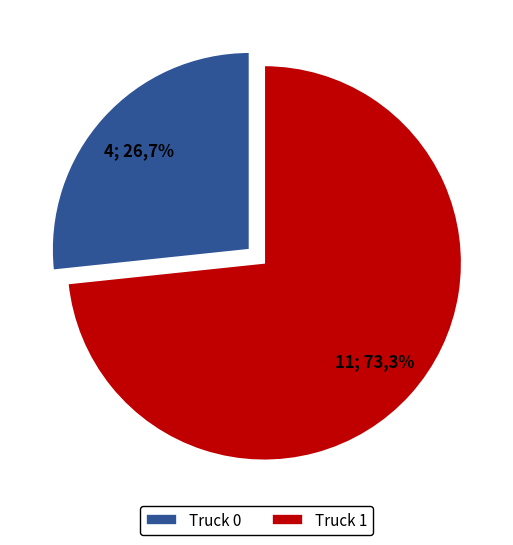

True or false: Truck 1 accounts for 61% of the total.

False